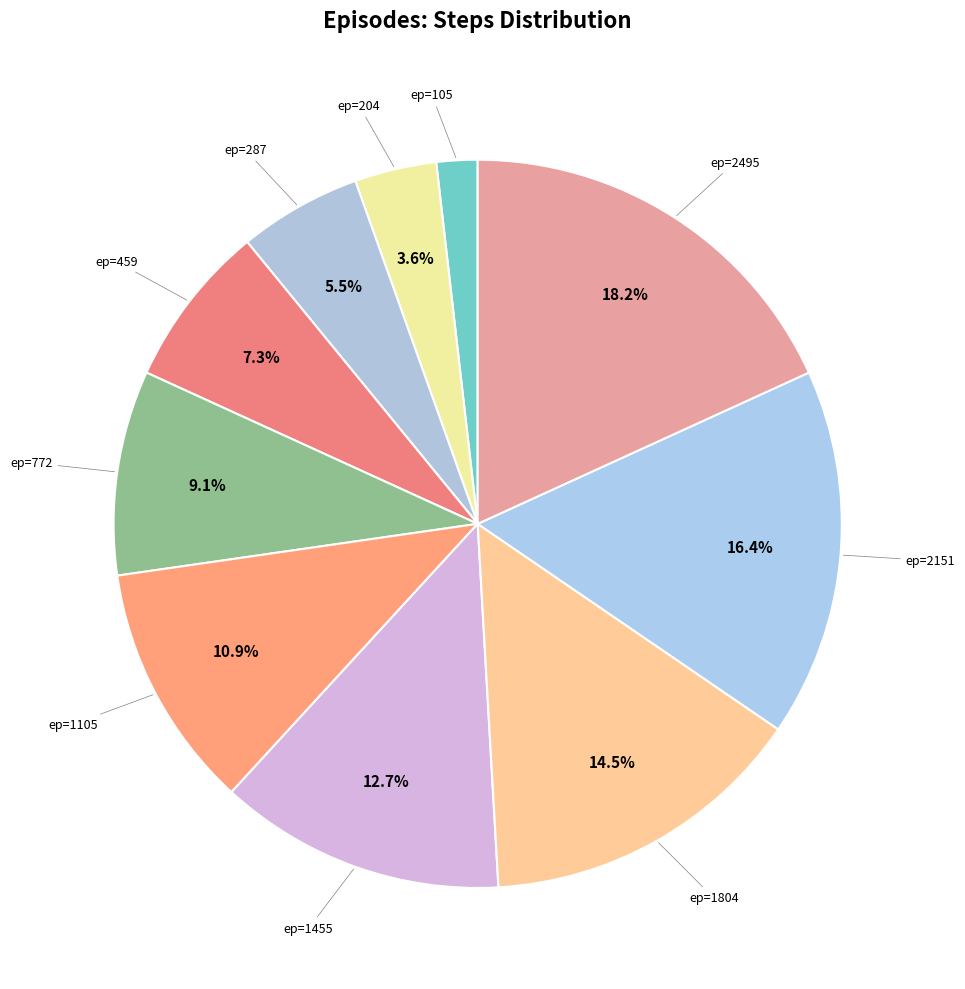

What is the smallest slice in the pie chart?

105